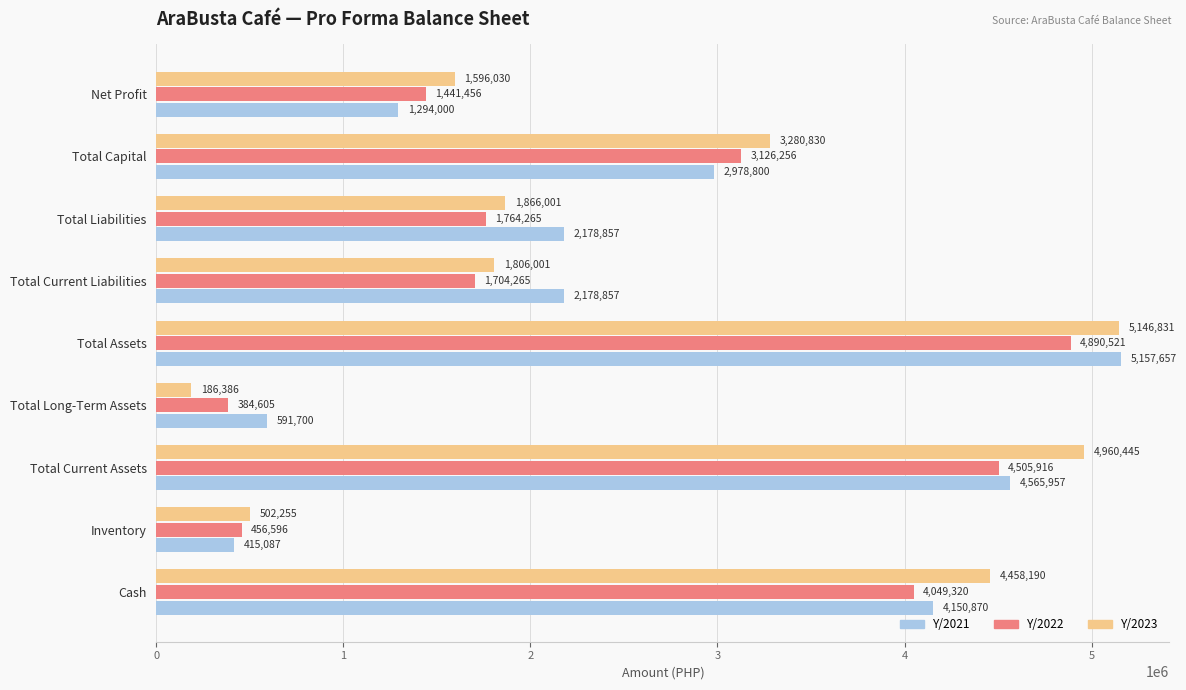

What is the average value of the Y/2021 series?

2612420.6